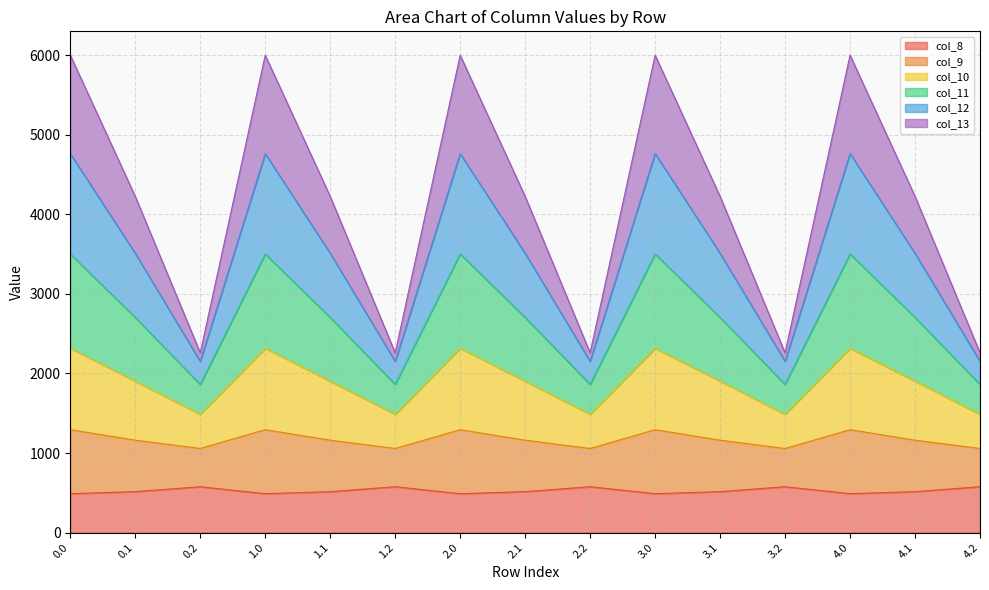

At which category does col_13 reach its first local valley?

0.2